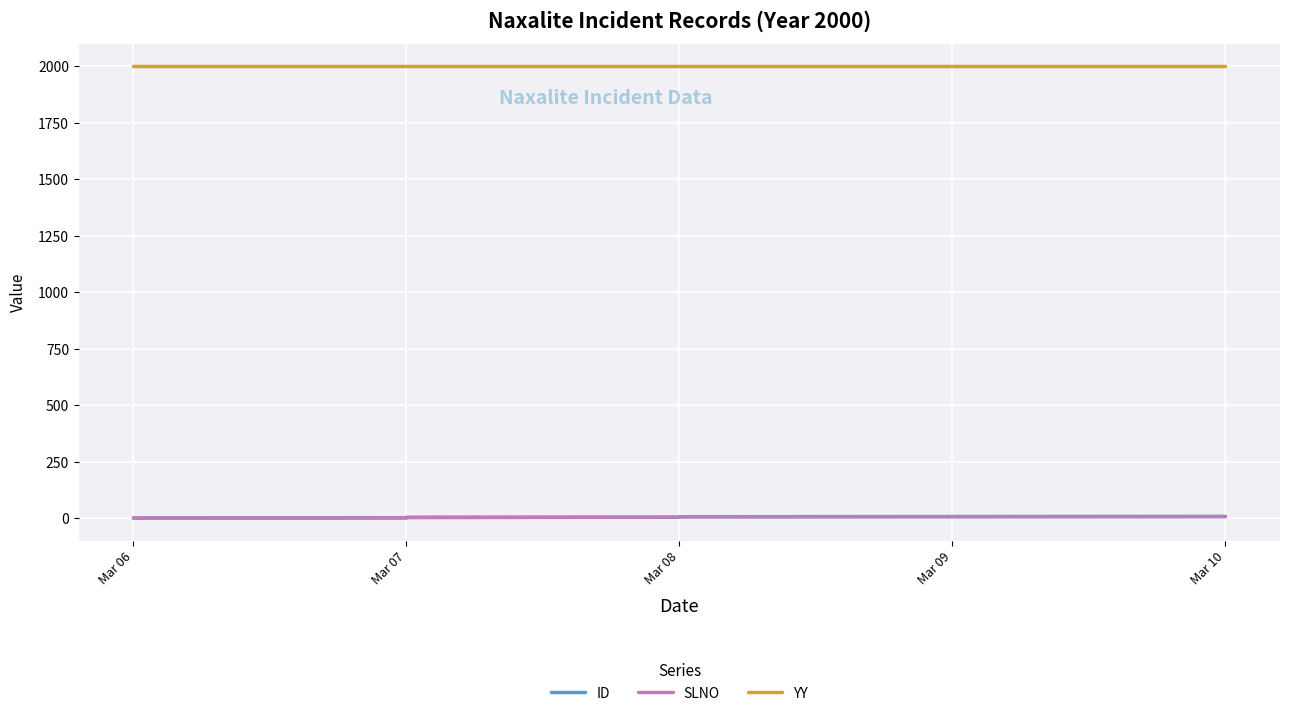

What is the difference between the SLNO values at Mar 07 and Mar 08?

4